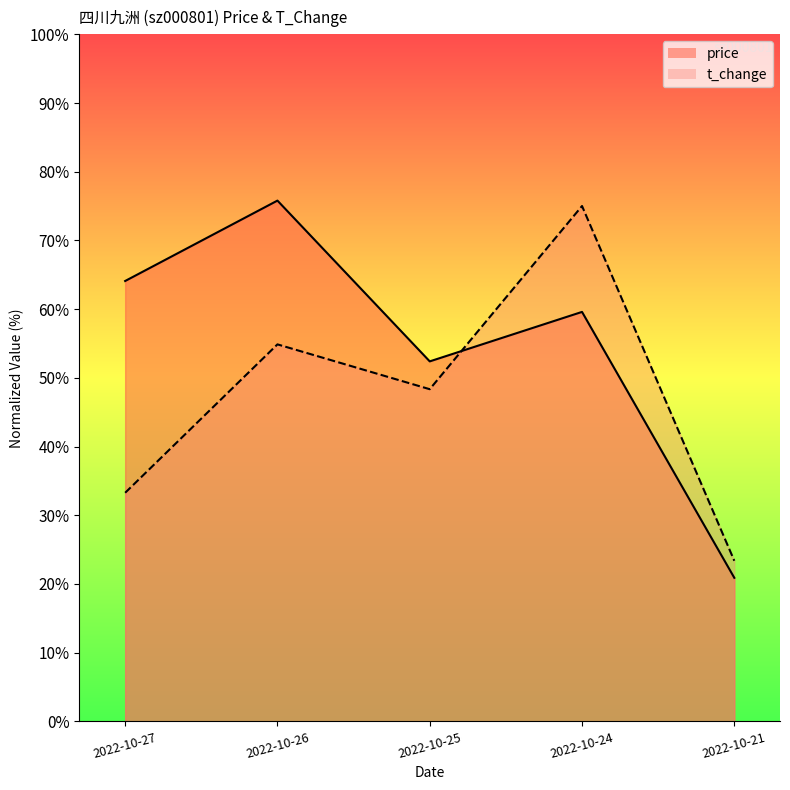

How many data points does each series have?

5